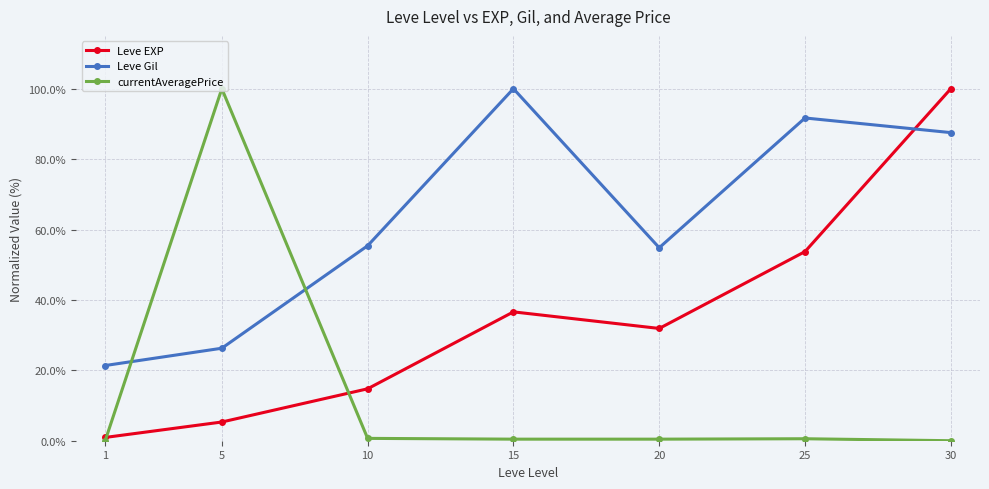

Where is Leve EXP nearest to the value 50?

25